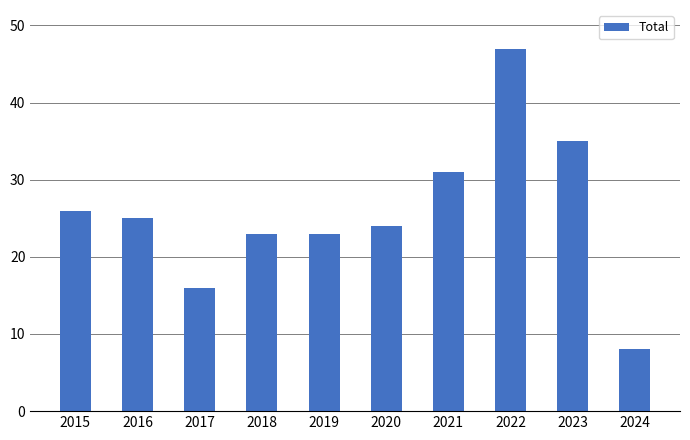

Which label corresponds to the largest value in the chart?

2022